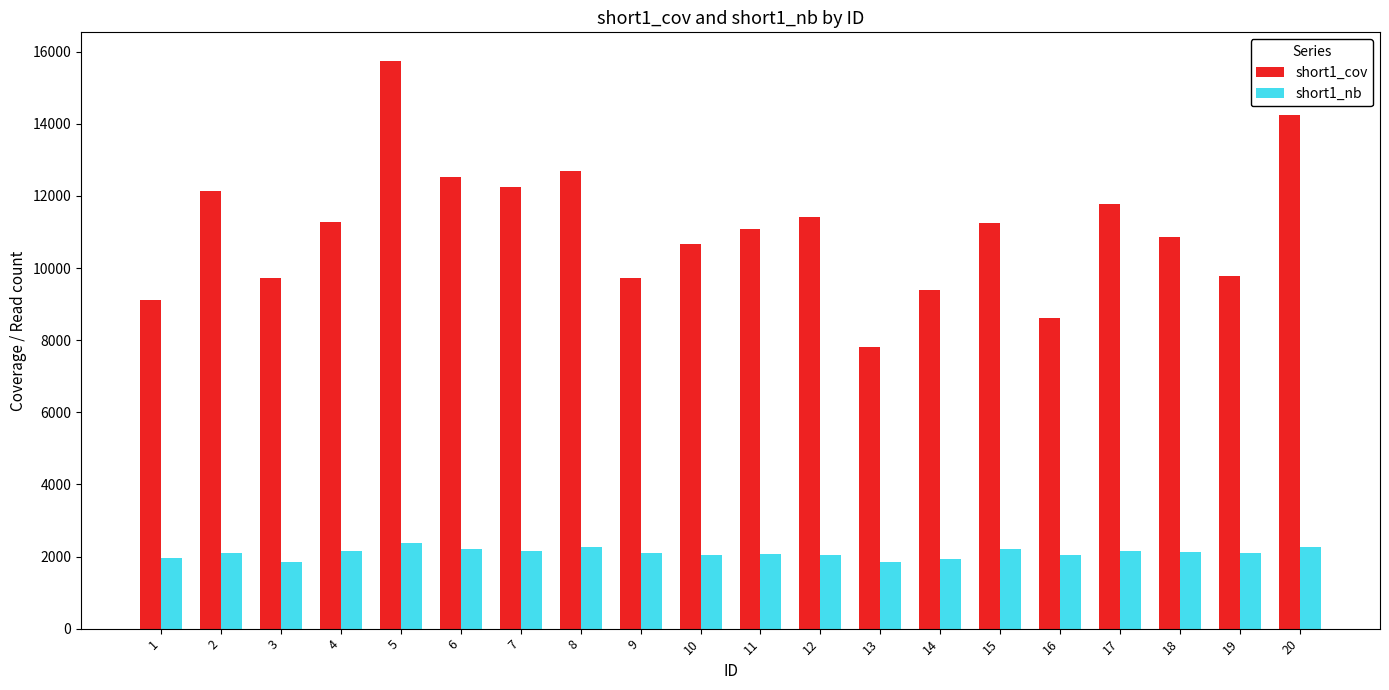

Which series has the widest spread of values?

short1_cov